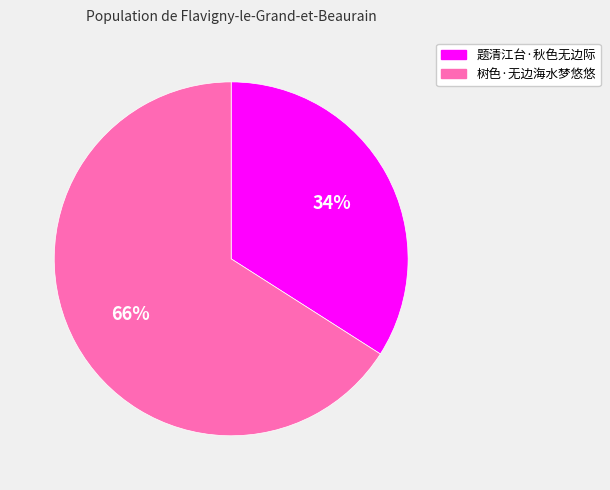

Combined, do 题清江台·秋色无边际 and 树色·无边海水梦悠悠 account for over 50%?

Yes